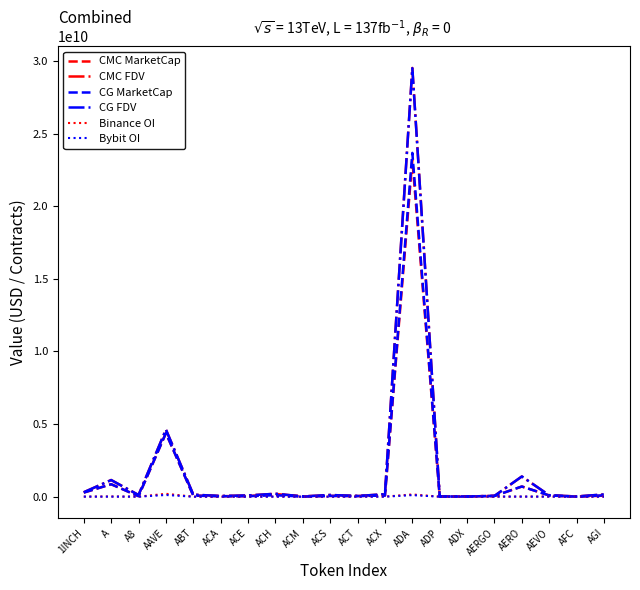

How many values in the CMC FDV series exceed 117204158?

10